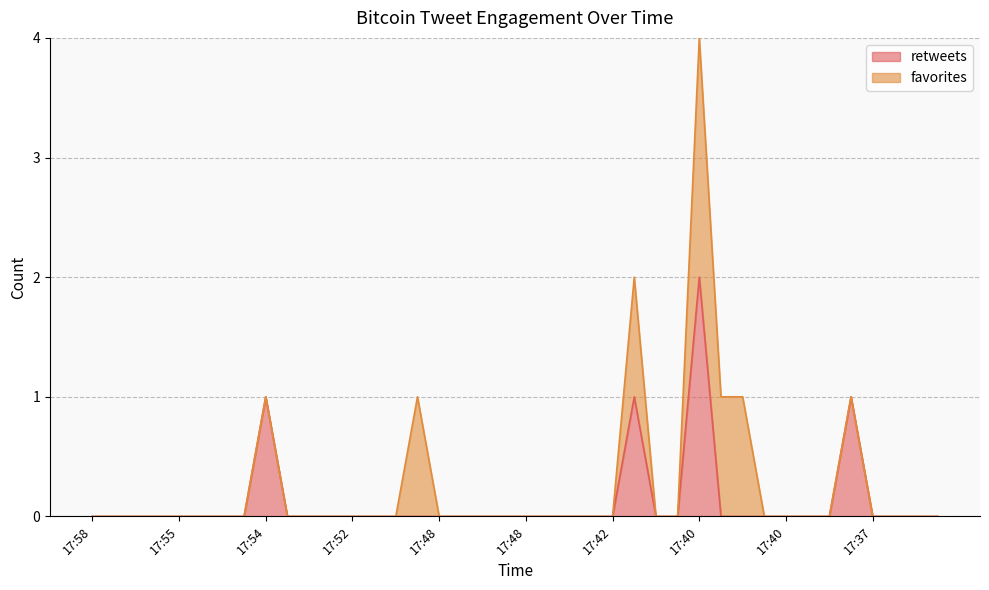

True or false: the data shows 1 at 17:51.

False